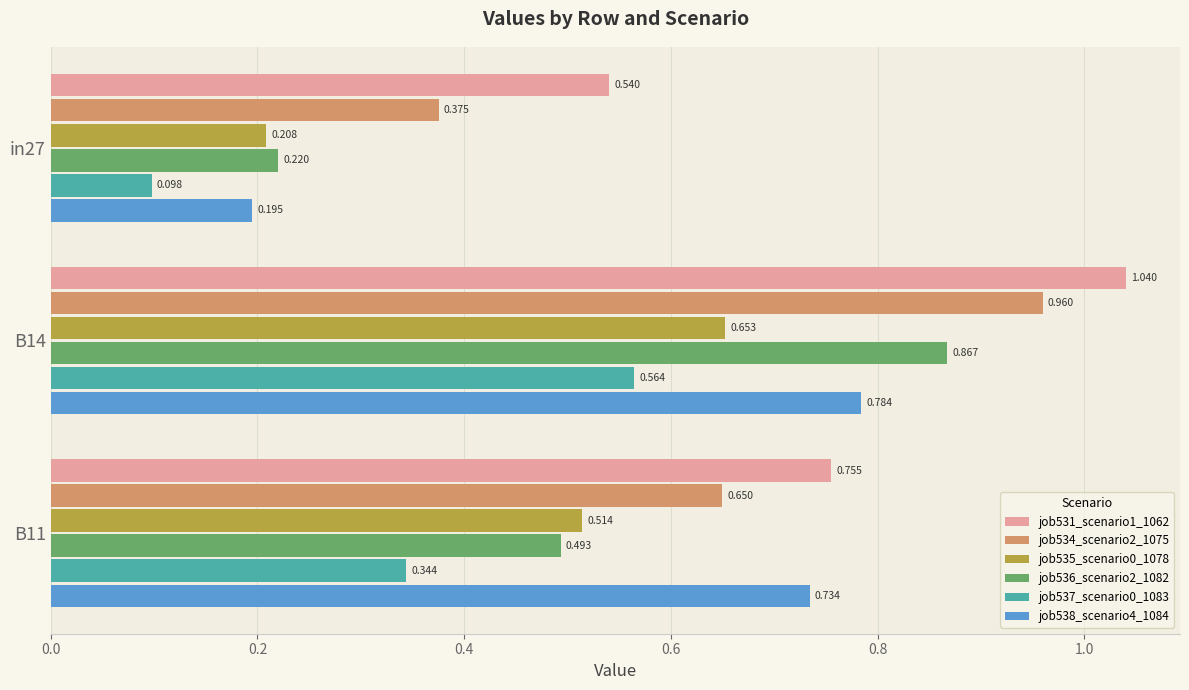

Is the value of job531_scenario1_1062 at B14 greater than the value of job538_scenario4_1084 at B11?

Yes